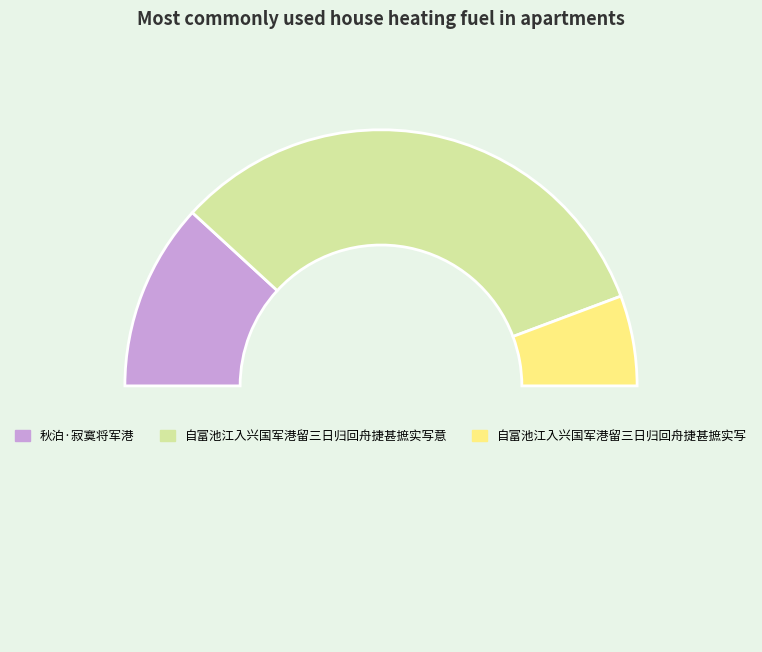

To the nearest percent, what is the average slice percentage?

33%